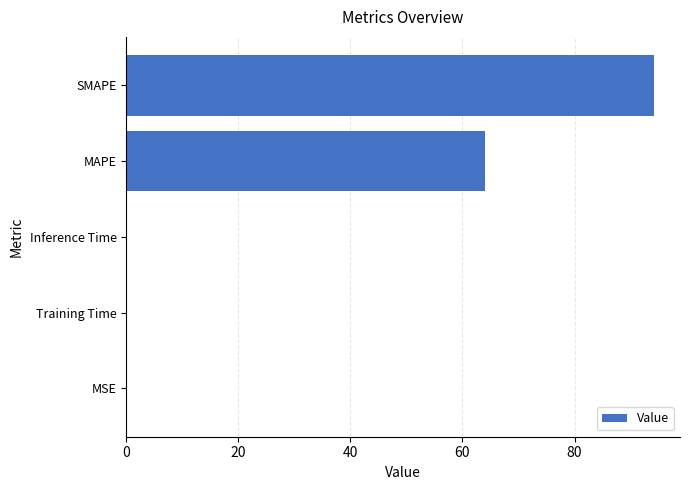

Which has a higher value, MAPE or MSE?

MAPE